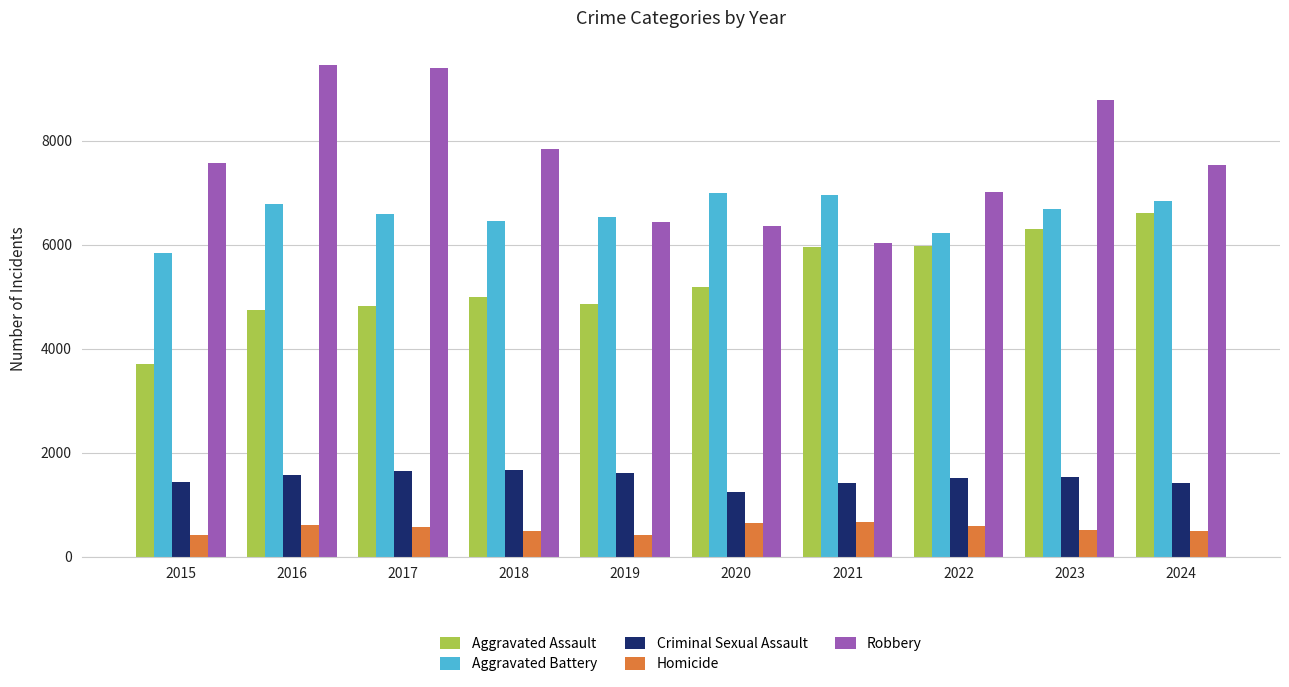

At 2018, list the series in order from smallest to largest.

Homicide, Criminal Sexual Assault, Aggravated Assault, Aggravated Battery, Robbery